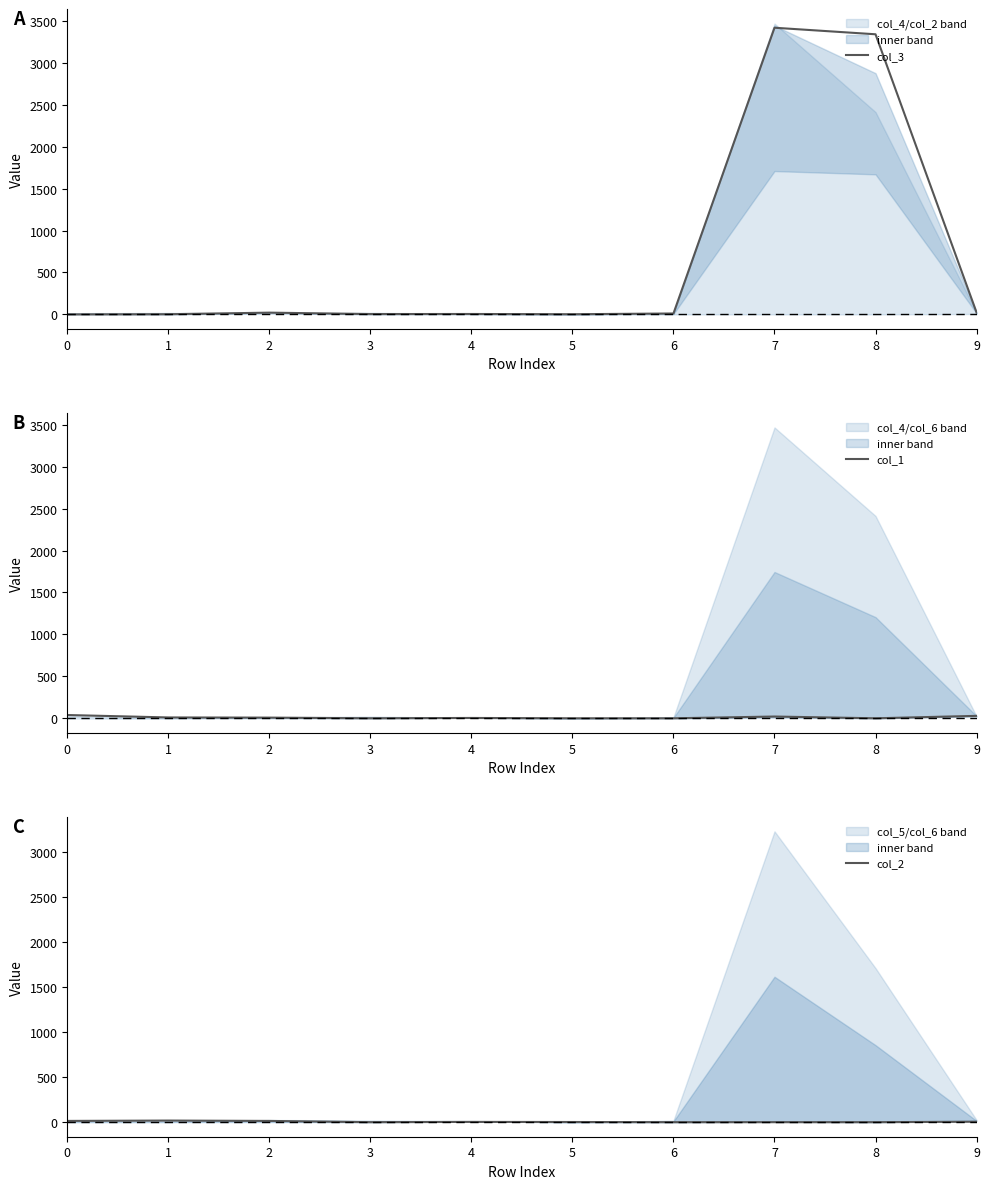

Is it true that col_2 equals 0 at 6?

True